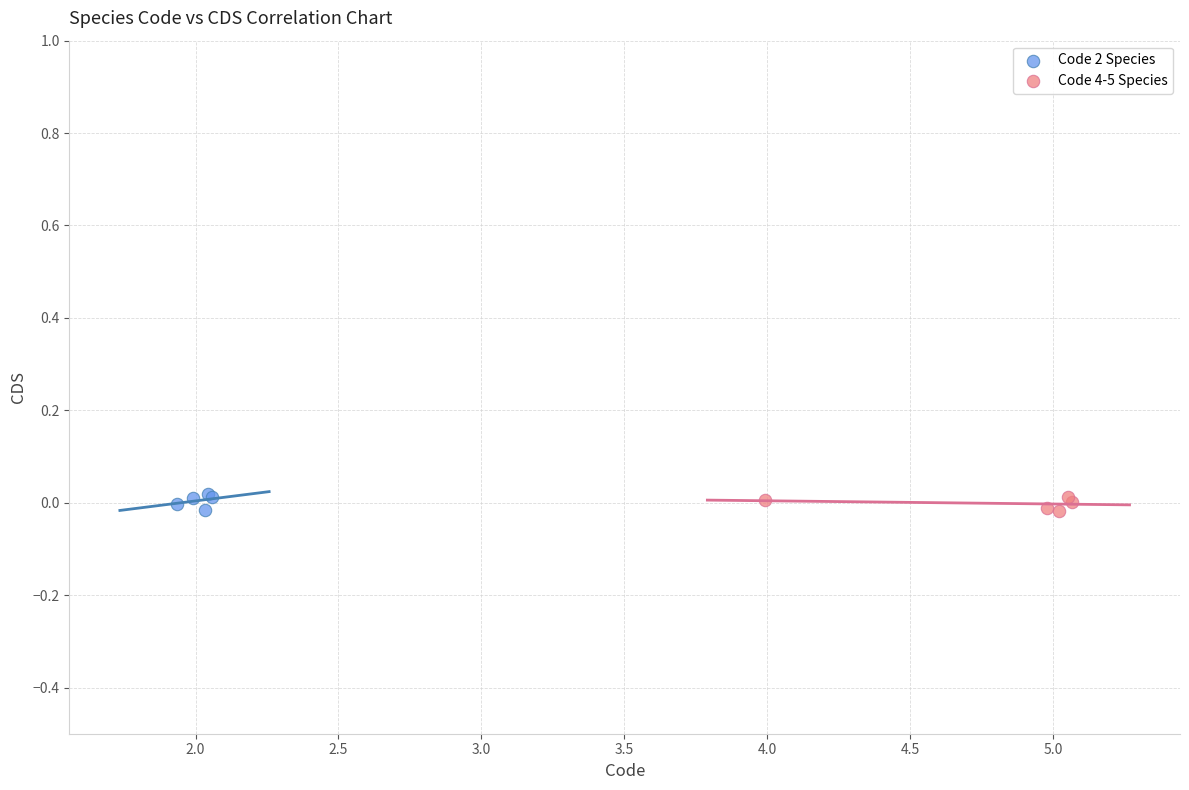

What are all the series names shown in the legend?

Code 2 Species, Code 4-5 Species